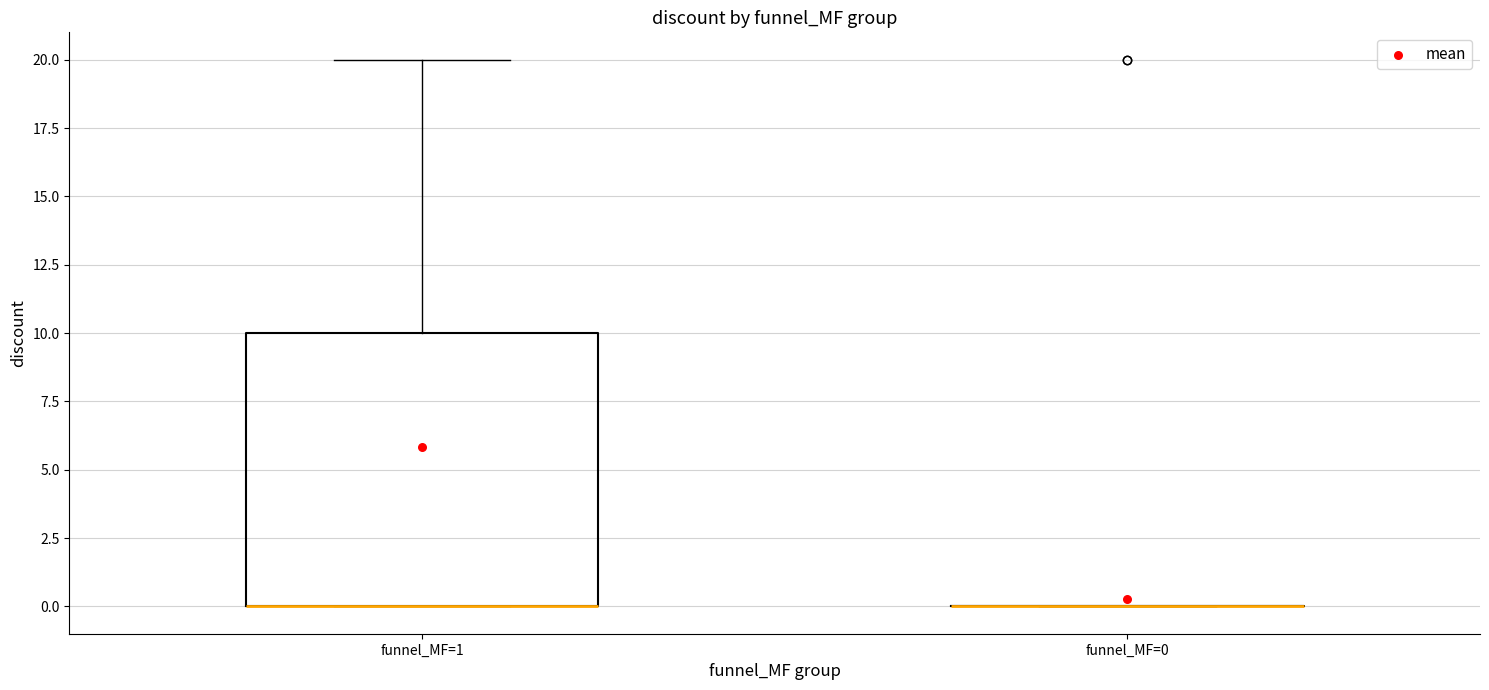

Comparing the boxes themselves (not the whiskers), which one is the tallest?

funnel_MF=1